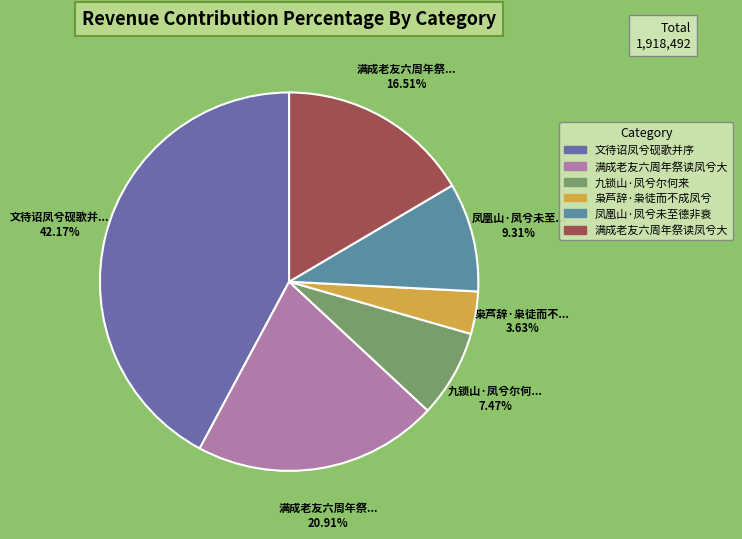

Is there any slice that represents more than half of the pie?

No